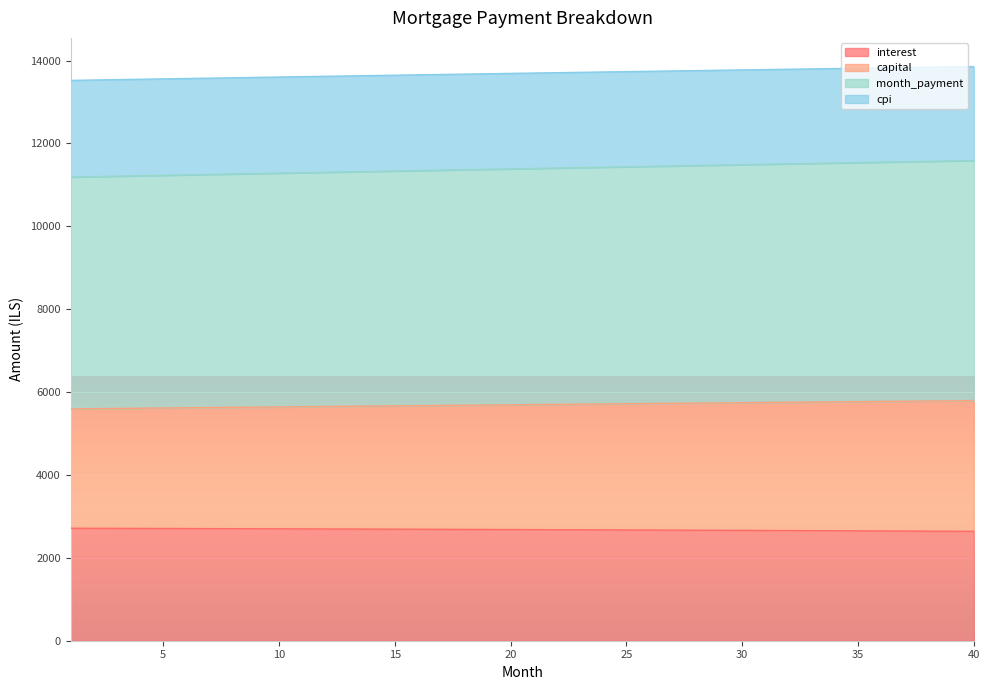

Does the chart display data point markers on the line(s)?

No